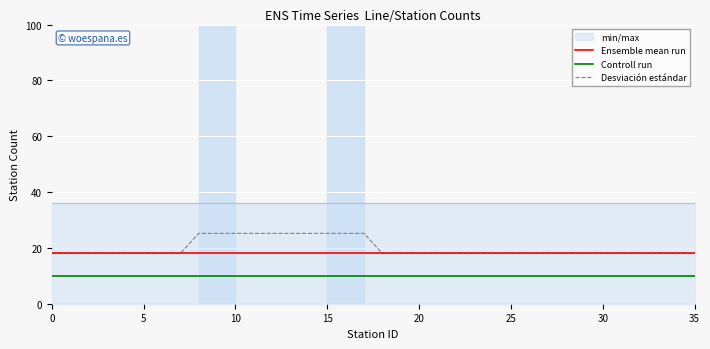

What is the label of the 26th point from the left?

25